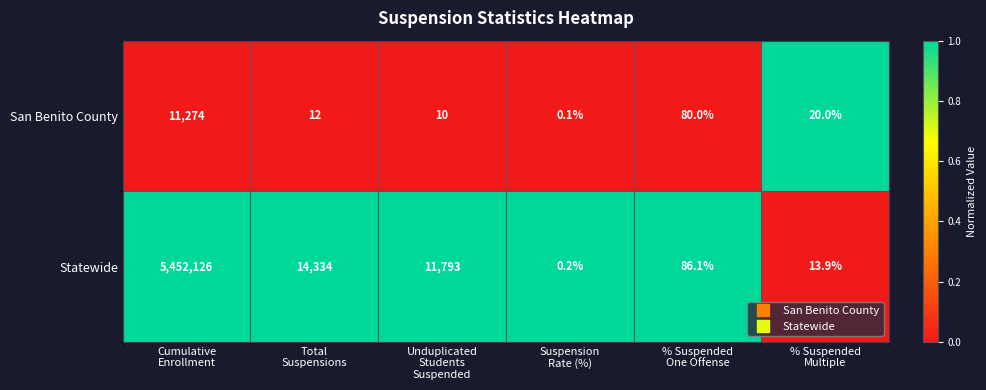

What is the maximum value for Statewide?

5452126.0